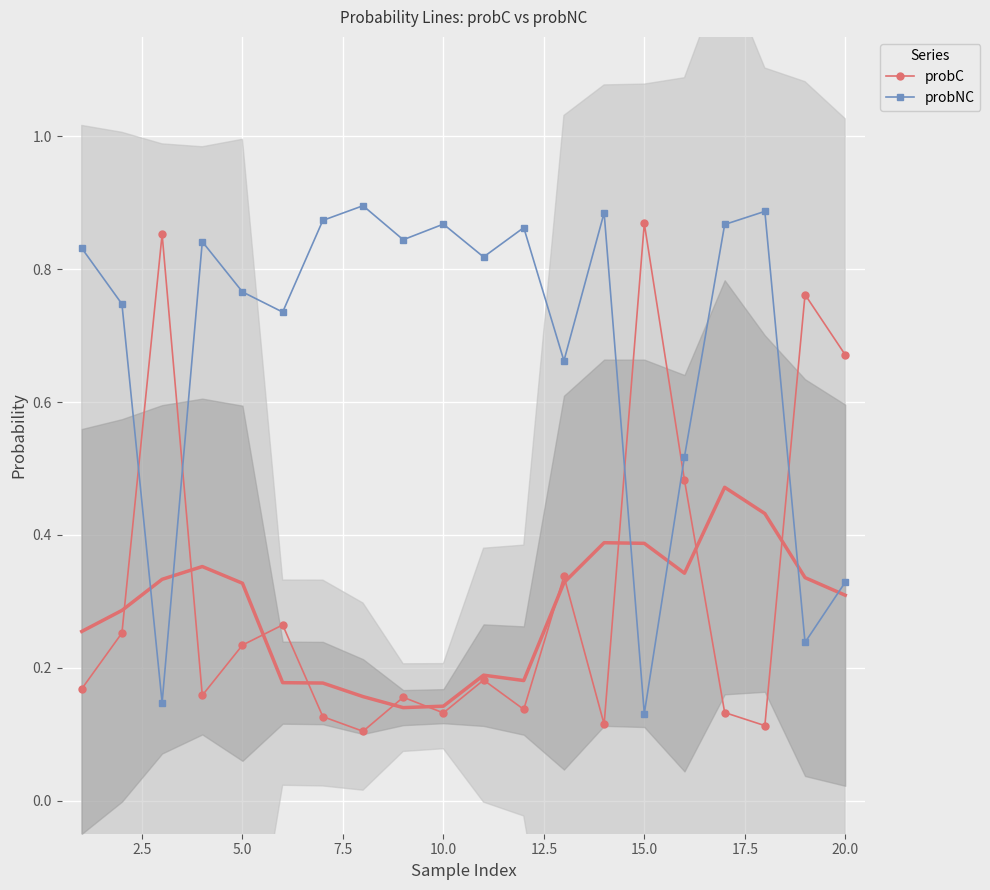

Is it true that probNC equals 0.5 at 20.0?

False